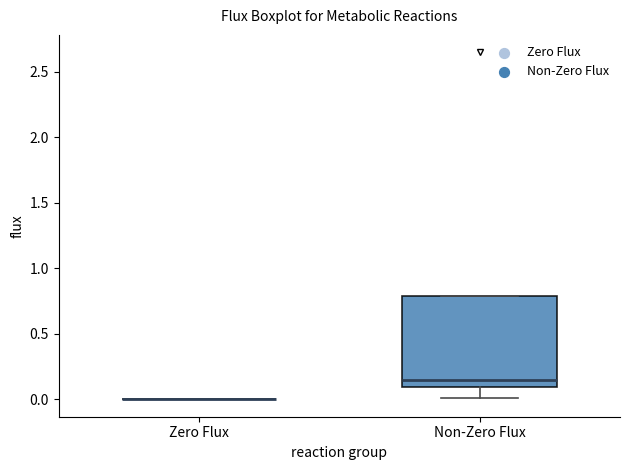

Where is the upper edge of the box for Non-Zero Flux on the y-axis? The values are not printed on the chart, so give them approximately, as read against the axis.

0.80